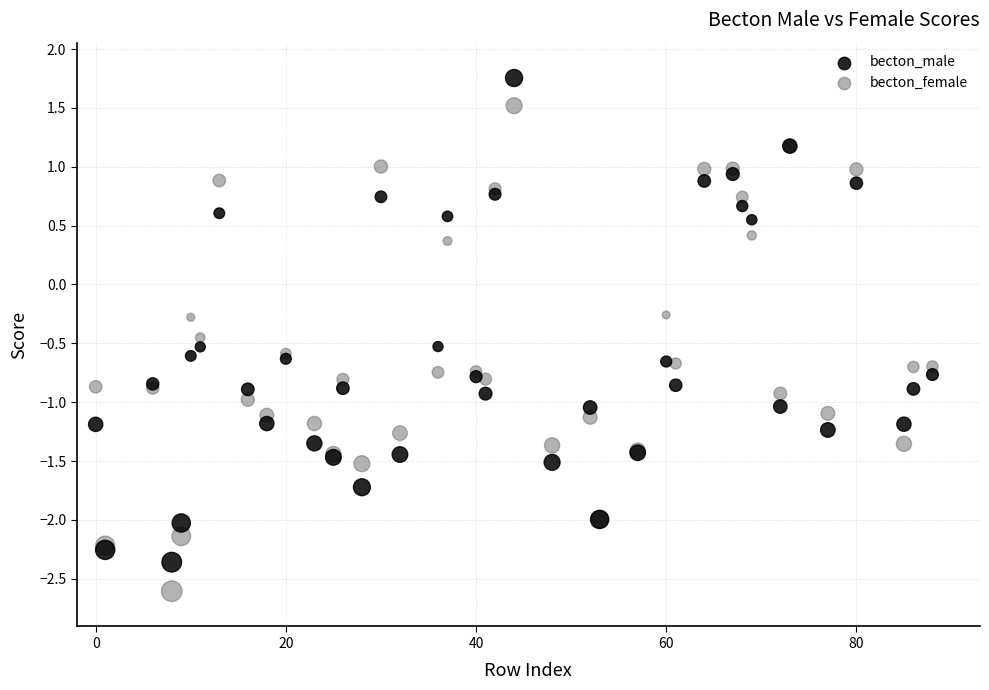

What is the X range (max minus min) for the scatter plot?

88.0